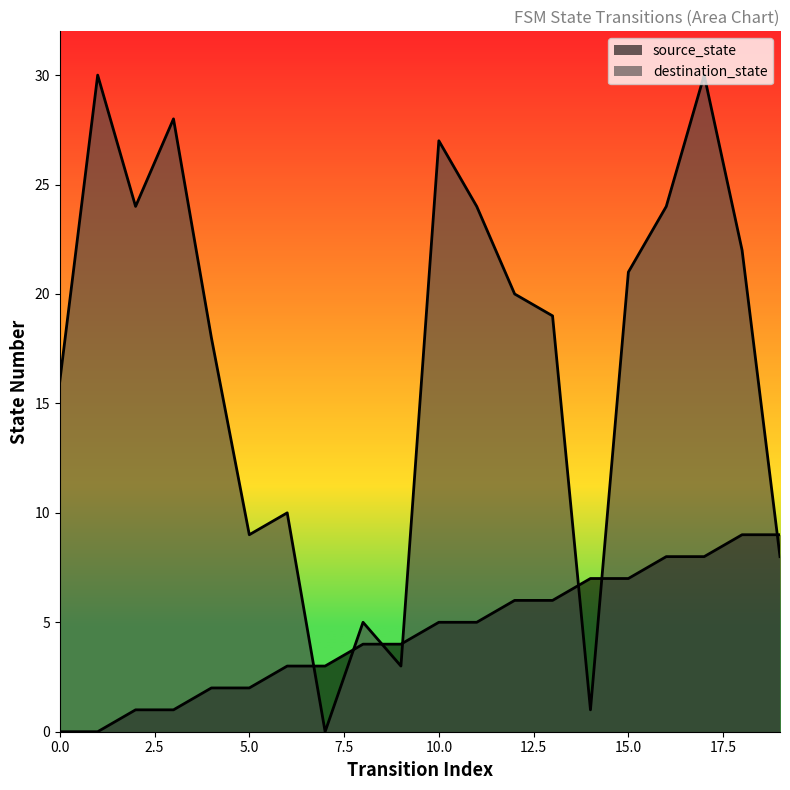

What is the difference between the source_state values at 0 and 17?

8